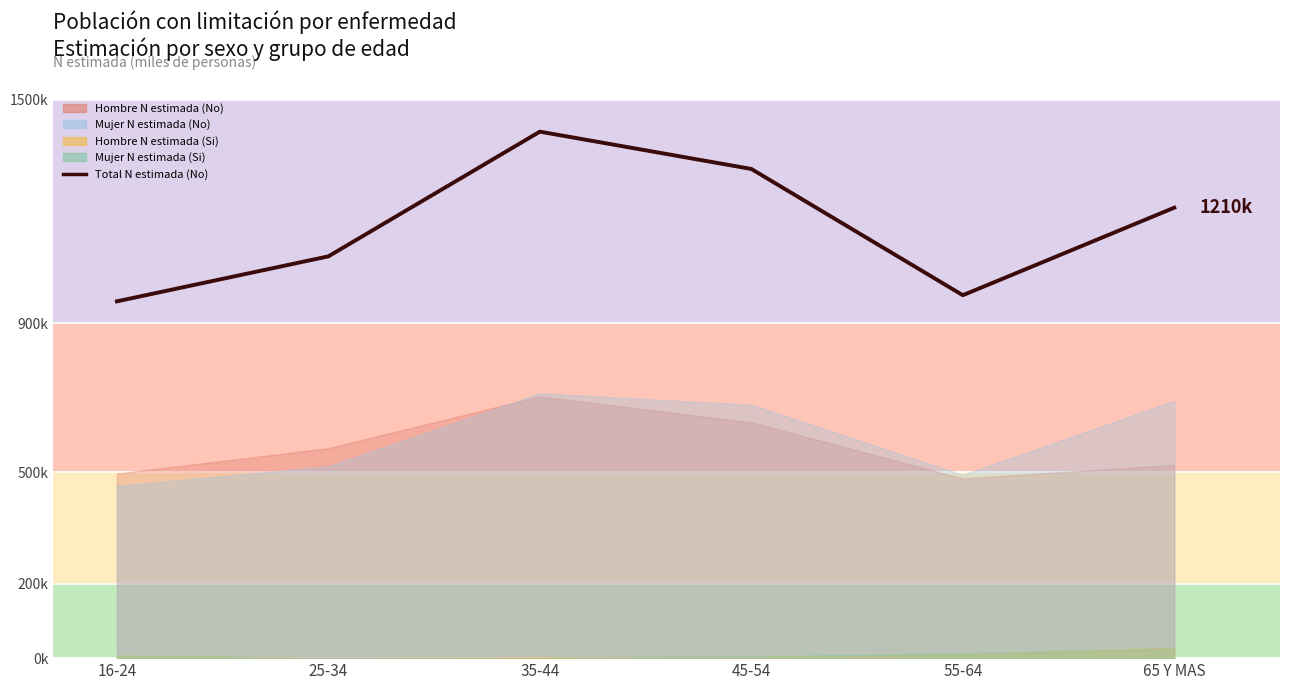

Rank the categories by value from lowest to highest.

16-24, 55-64, 25-34, 65 Y MAS, 45-54, 35-44